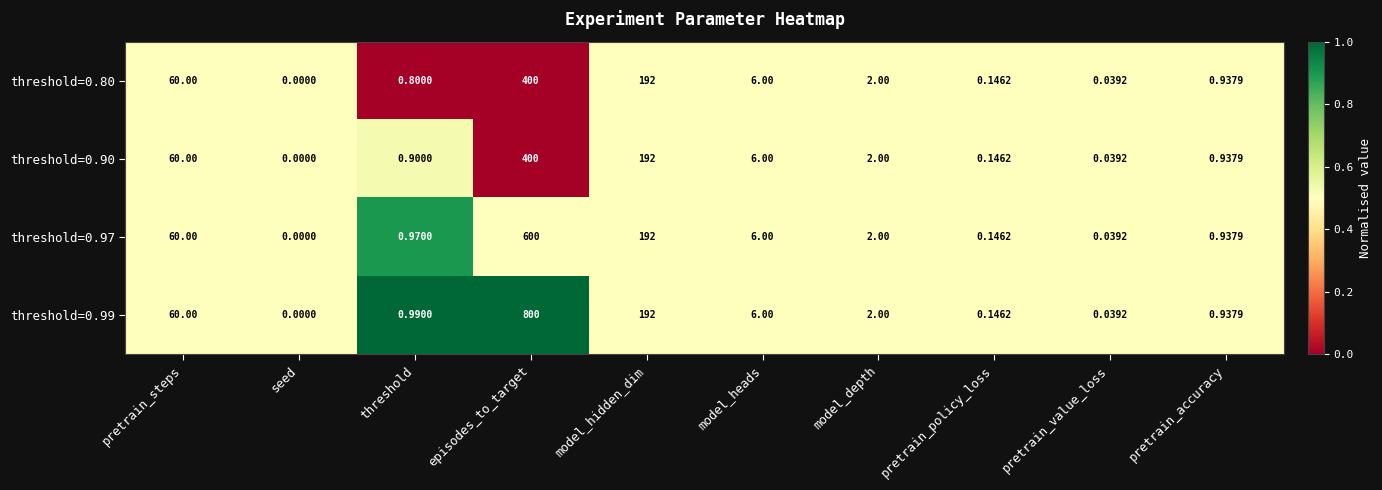

At which label does threshold=0.99 reach its minimum?

seed